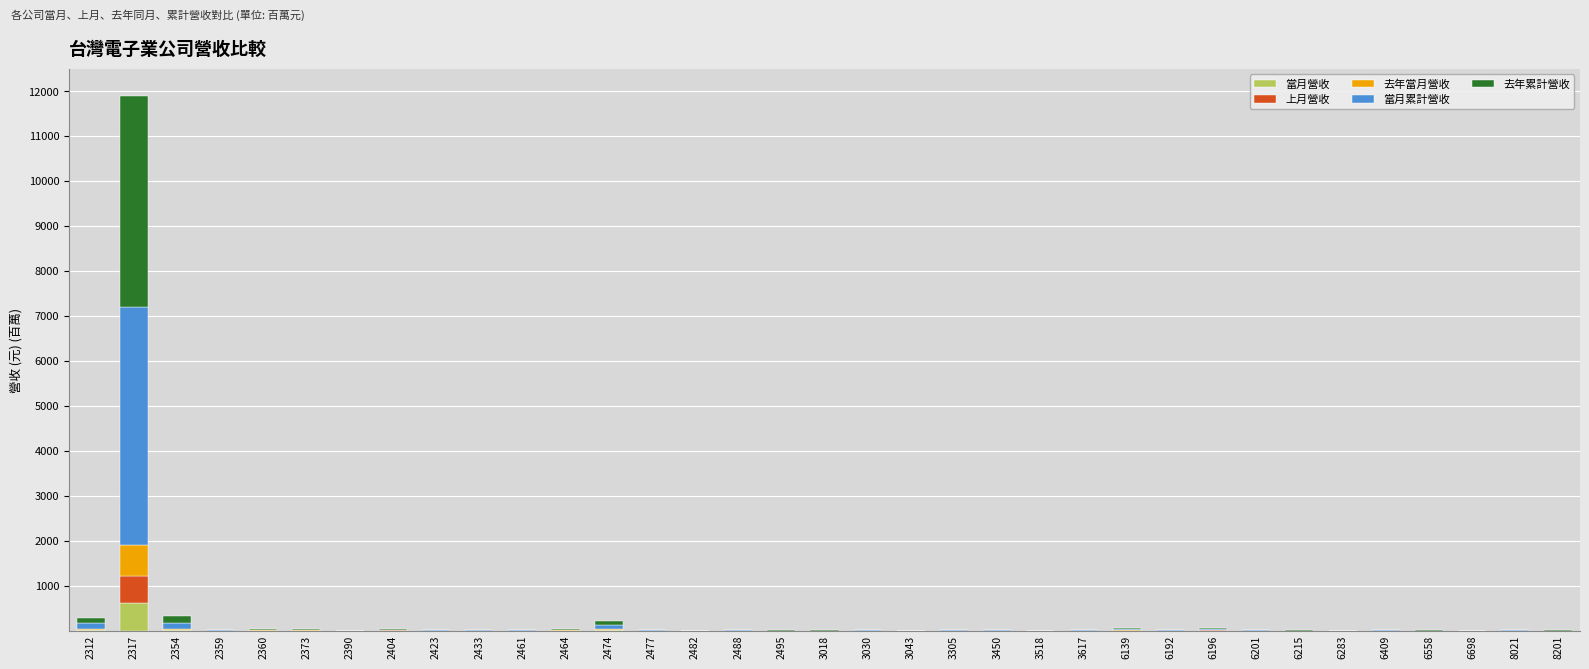

At which category is the sum across all series the highest?

2317